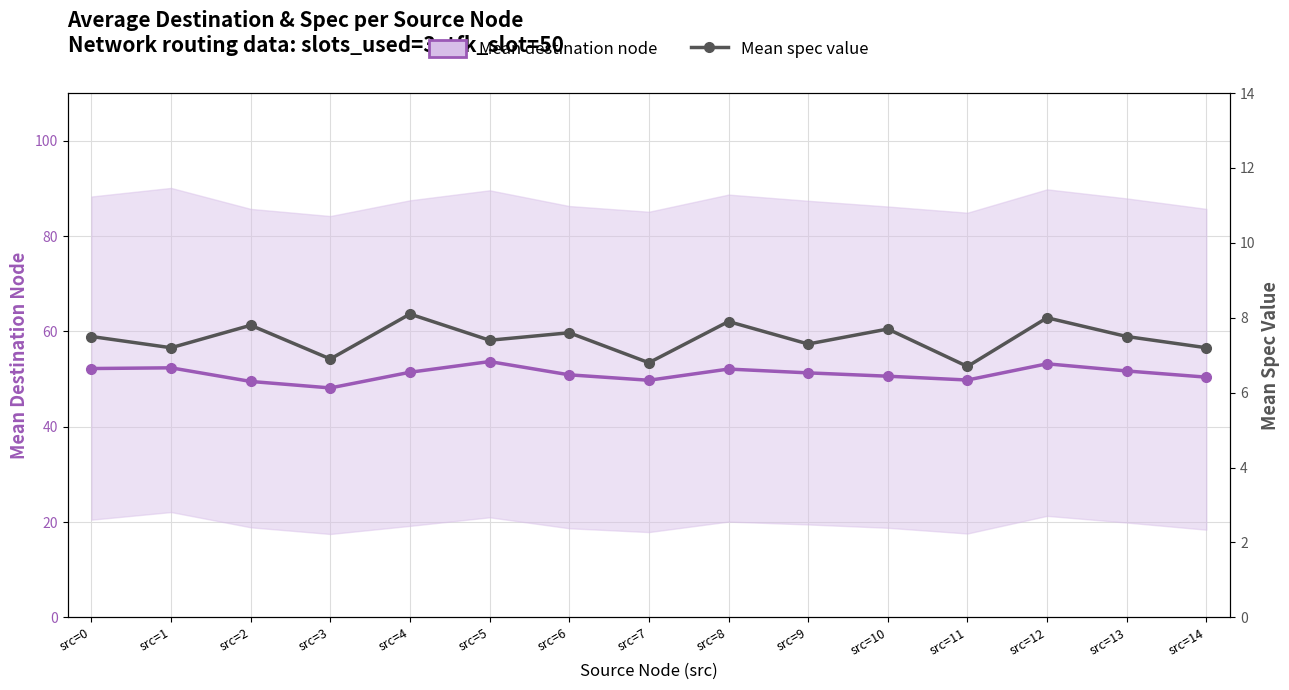

What is the value of the Mean destination node point at the 10th from the left?

51.3